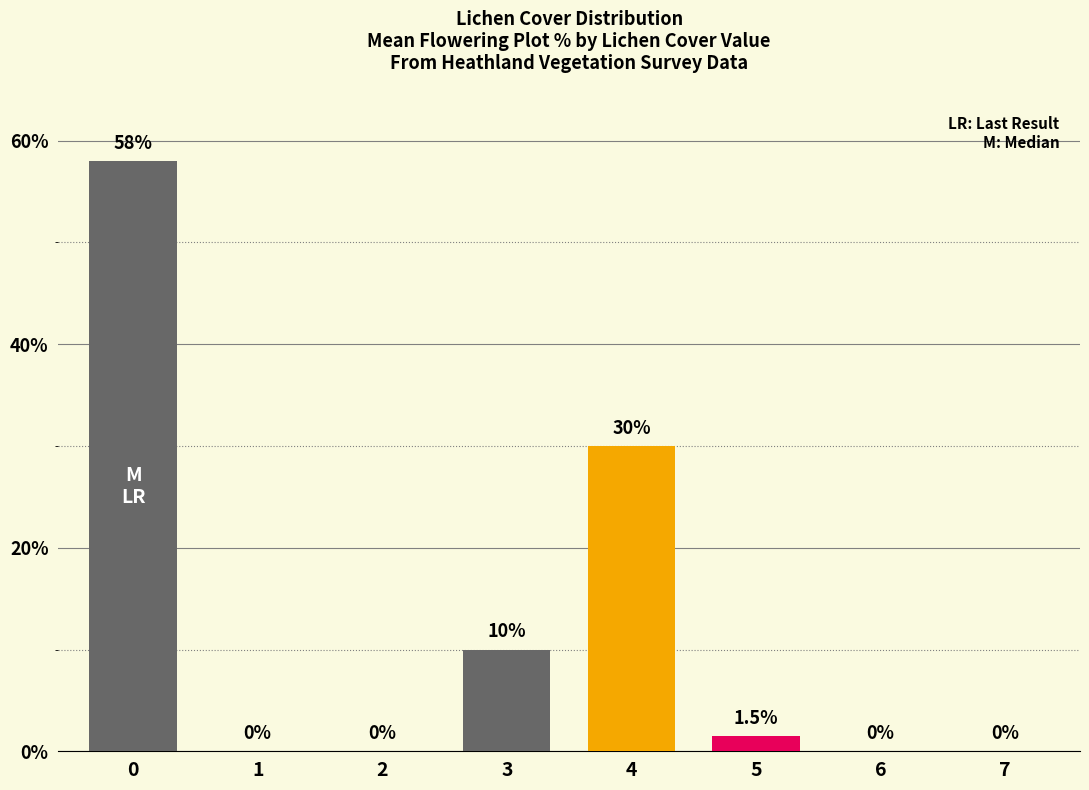

The chart shows a value of 0.0 at 1. True or false?

True